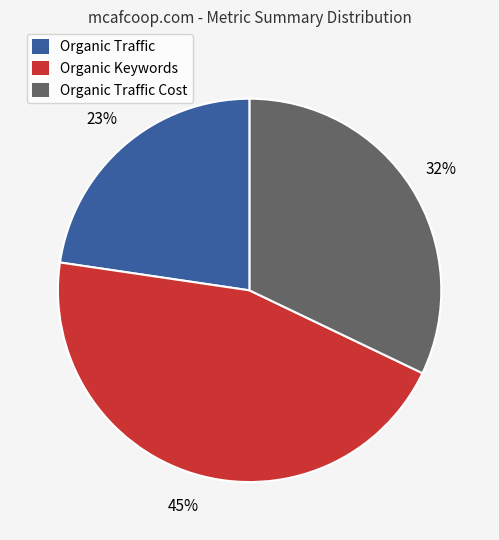

What is the largest slice in the pie chart?

Organic Keywords